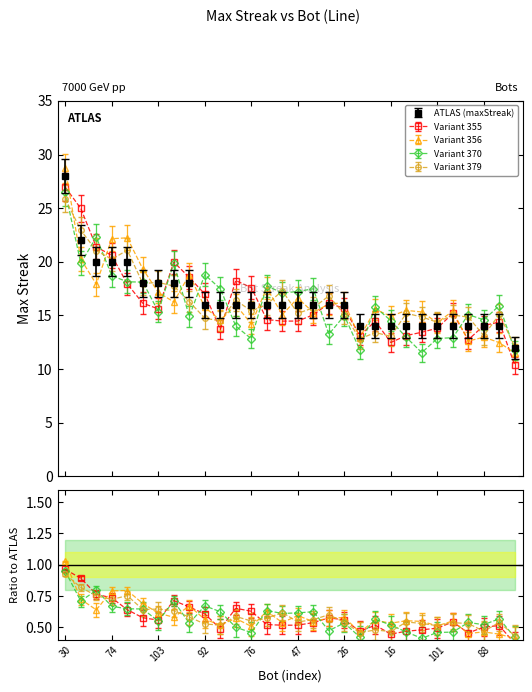

Which has a higher value, 78 or 109?

109